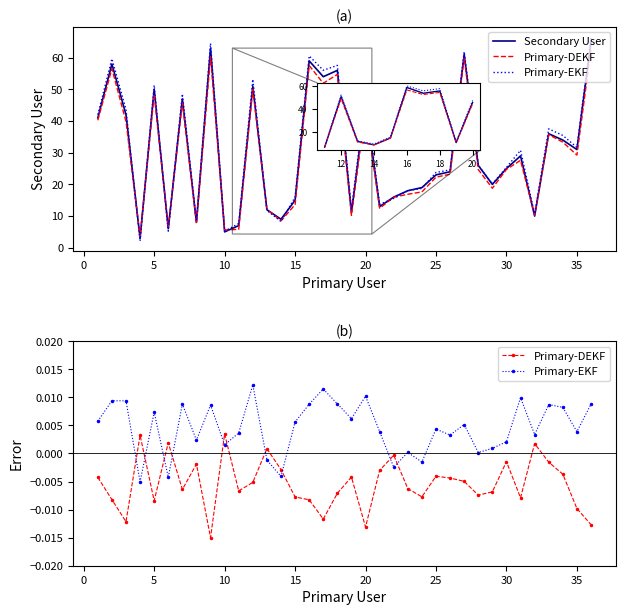

What are all the series names shown in the legend?

Secondary User, Primary-DEKF, Primary-EKF